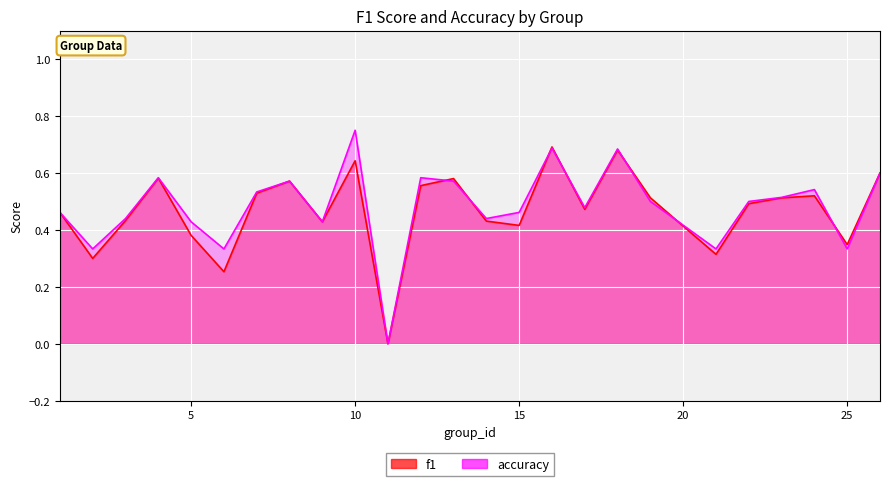

What is the maximum value for accuracy?

0.8